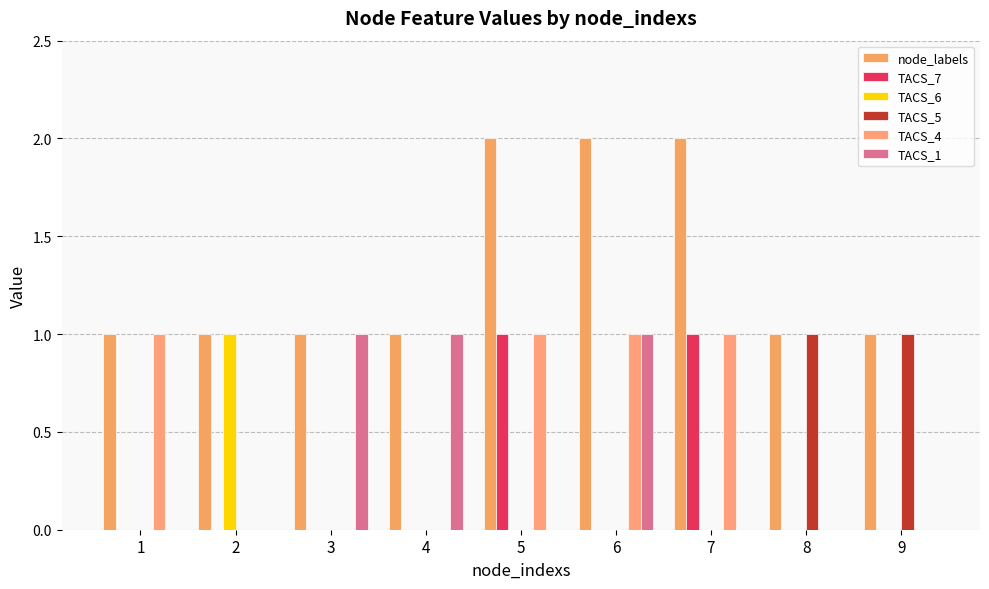

Reading left to right, list all the values displayed in this chart.

node_labels: 1=1	2=1	3=1	4=1	5=2	6=2	7=2	8=1	9=1
TACS_7: 1=0	2=0	3=0	4=0	5=1	6=0	7=1	8=0	9=0
TACS_6: 1=0	2=1	3=0	4=0	5=0	6=0	7=0	8=0	9=0
TACS_5: 1=0	2=0	3=0	4=0	5=0	6=0	7=0	8=1	9=1
TACS_4: 1=1	2=0	3=0	4=0	5=1	6=1	7=1	8=0	9=0
TACS_1: 1=0	2=0	3=1	4=1	5=0	6=1	7=0	8=0	9=0